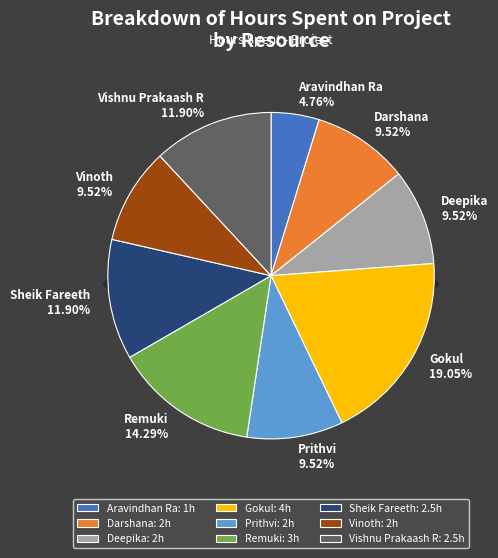

Which category has the smallest portion of the pie?

Aravindhan Ra